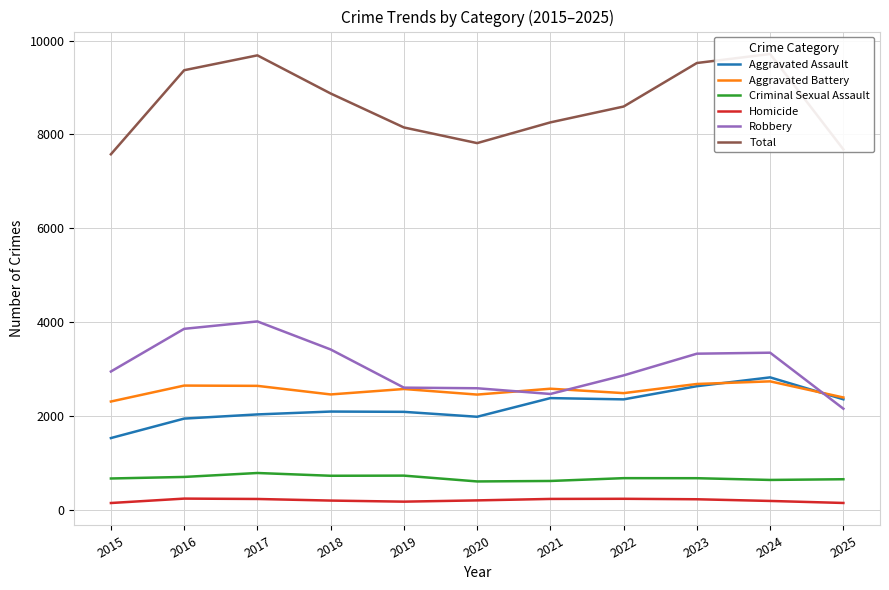

How many data points does each series have?

11